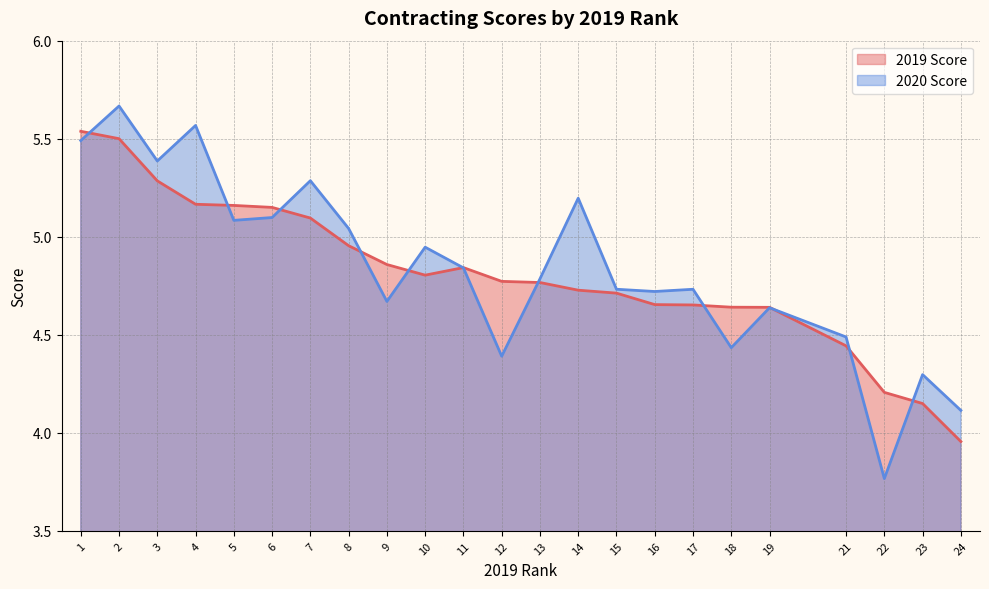

Is the value of 2019 Score at 17 greater than the value of 2020 Score at 1?

No